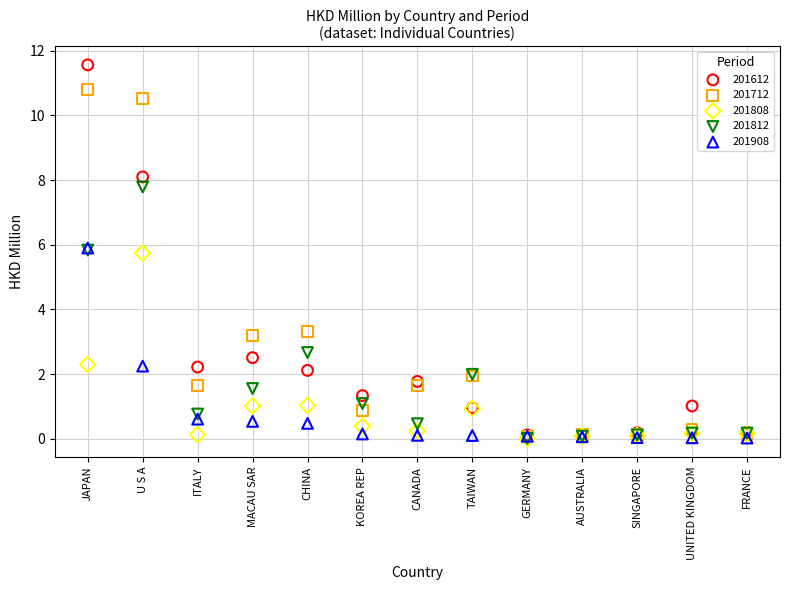

What are all the series names shown in the legend?

201612, 201712, 201808, 201812, 201908